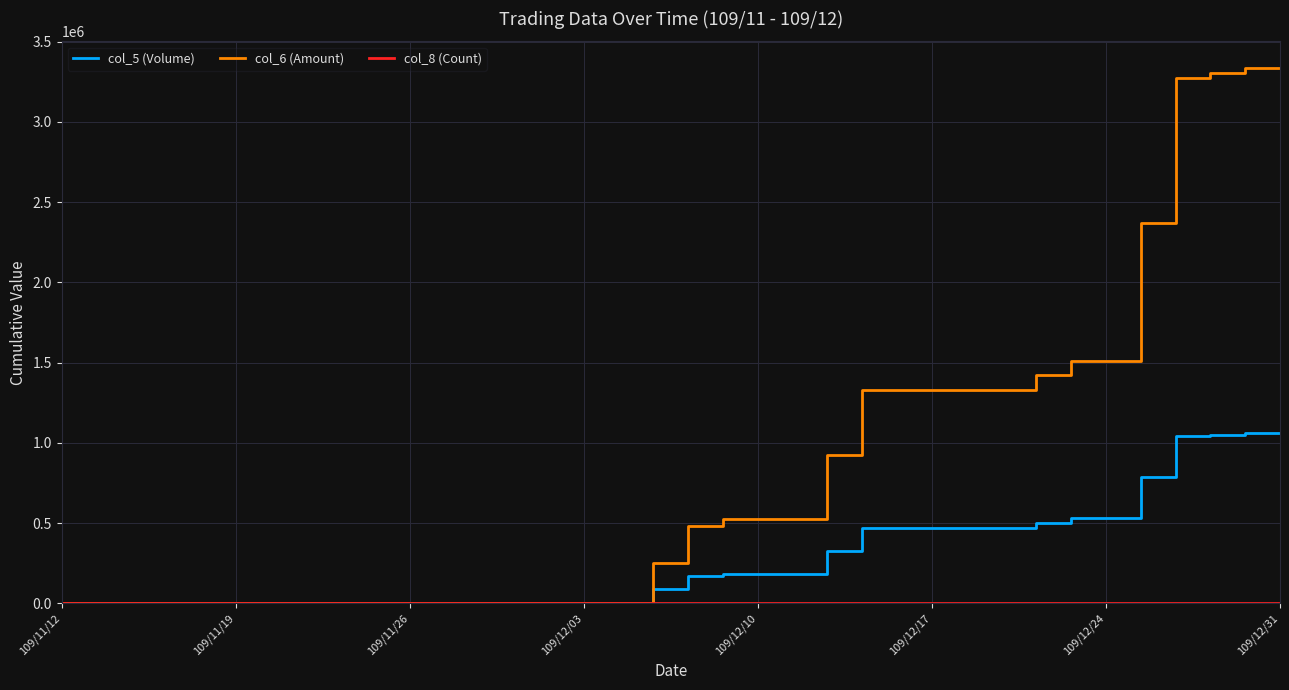

Which series has the largest total across all categories?

col_6 (Amount)